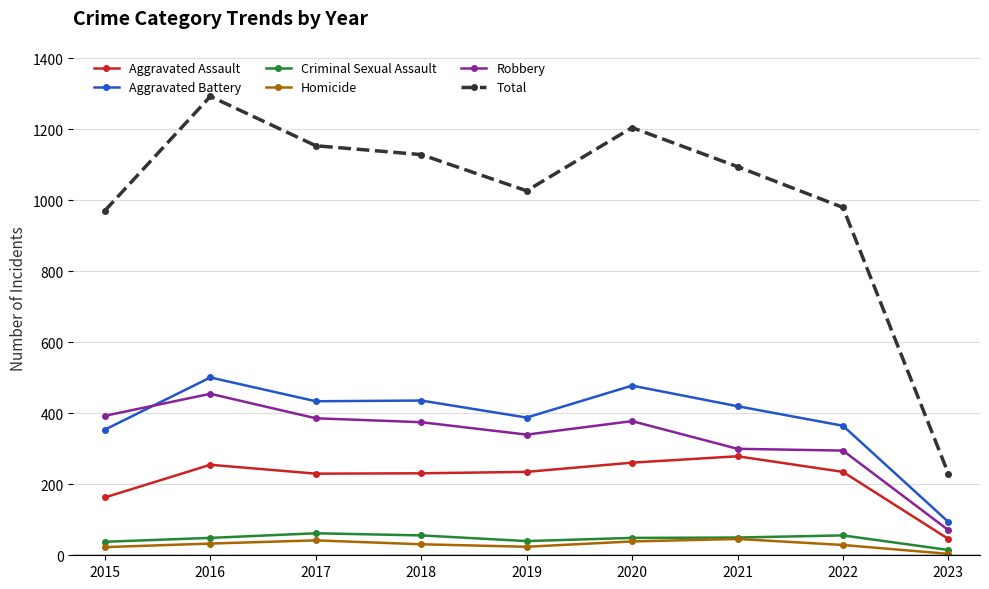

What are all the series names shown in the legend?

Aggravated Assault, Aggravated Battery, Criminal Sexual Assault, Homicide, Robbery, Total